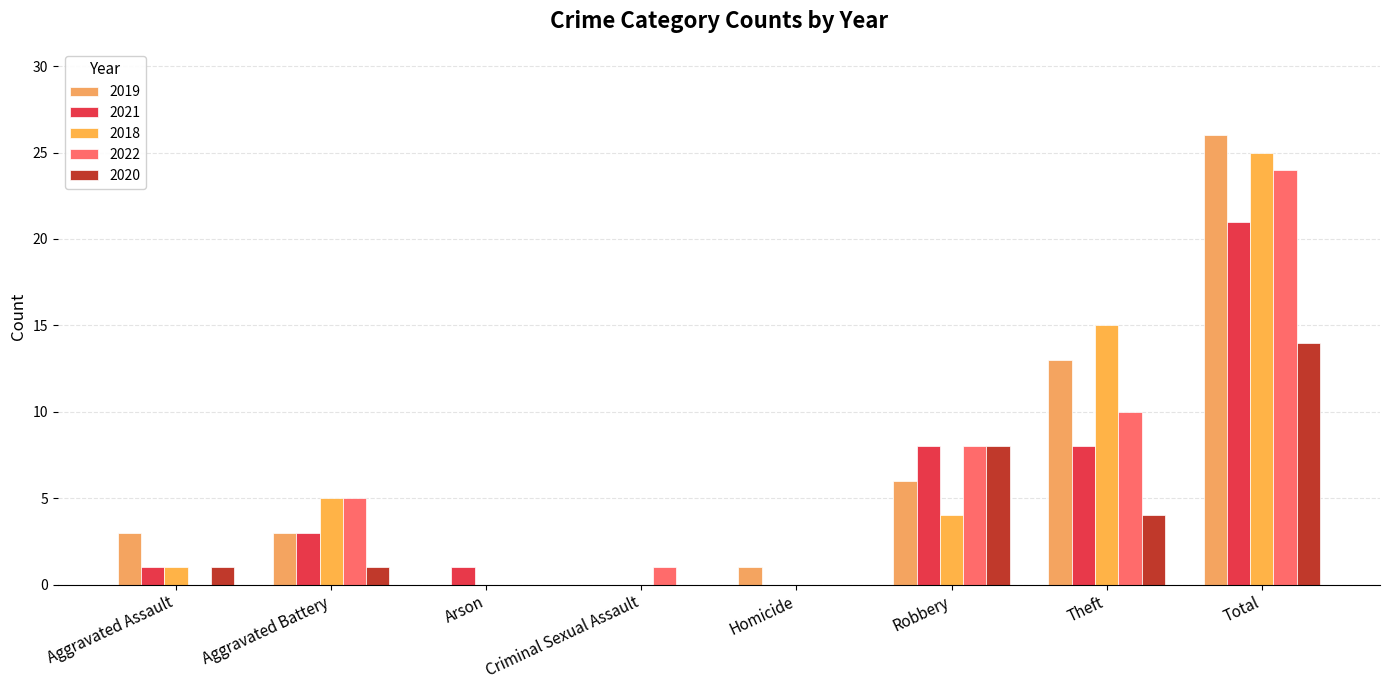

Count the number of categories in the chart.

8